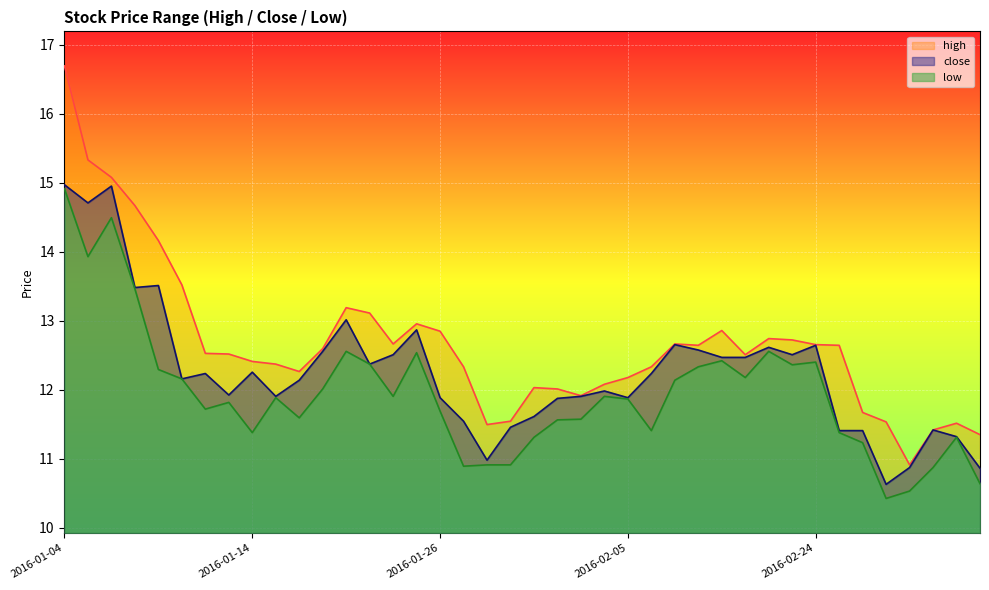

At which label does close reach its peak?

2016-01-04